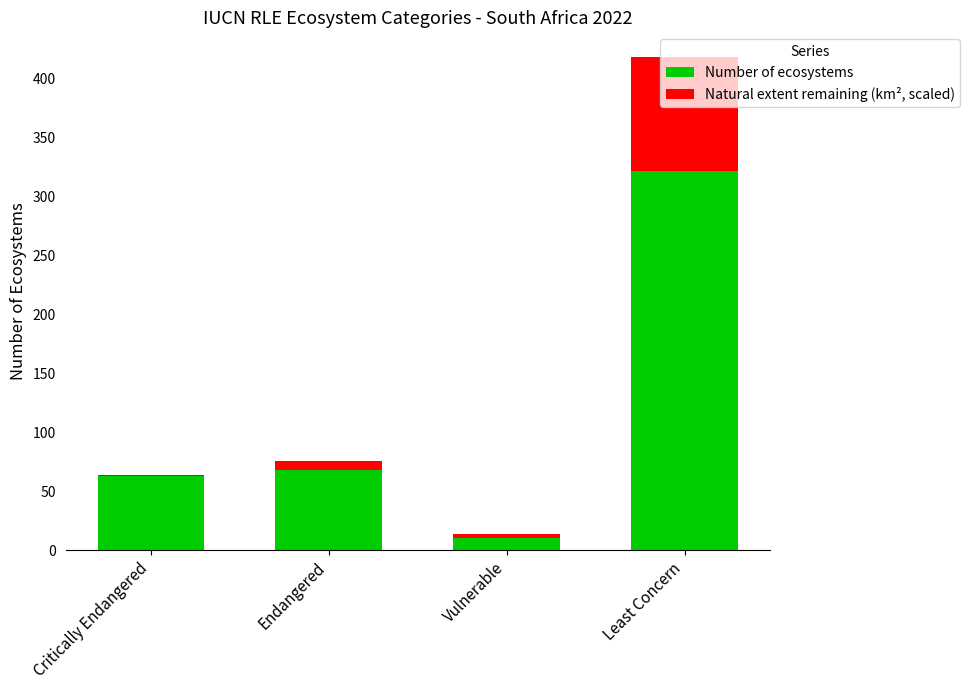

Is it true that Number of ecosystems equals 14.4 at Critically Endangered?

False